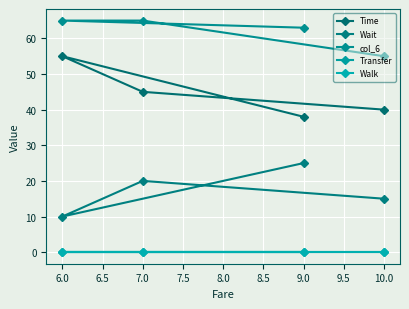

Rank the series at 6.0 from lowest to highest value.

Transfer, Walk, Wait, Time, col_6